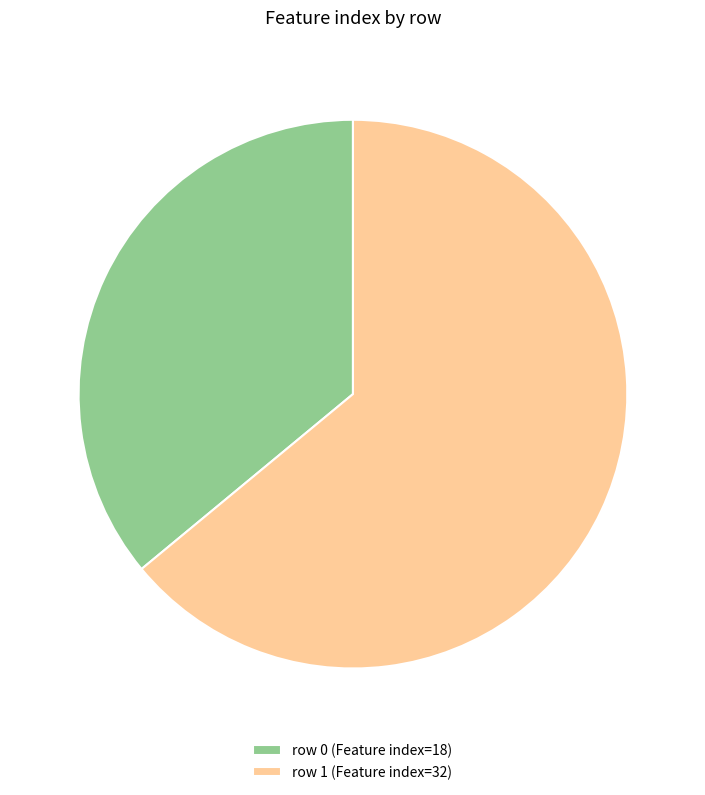

The row 0 (Feature index=18) slice represents 36% of the pie. True or false?

True